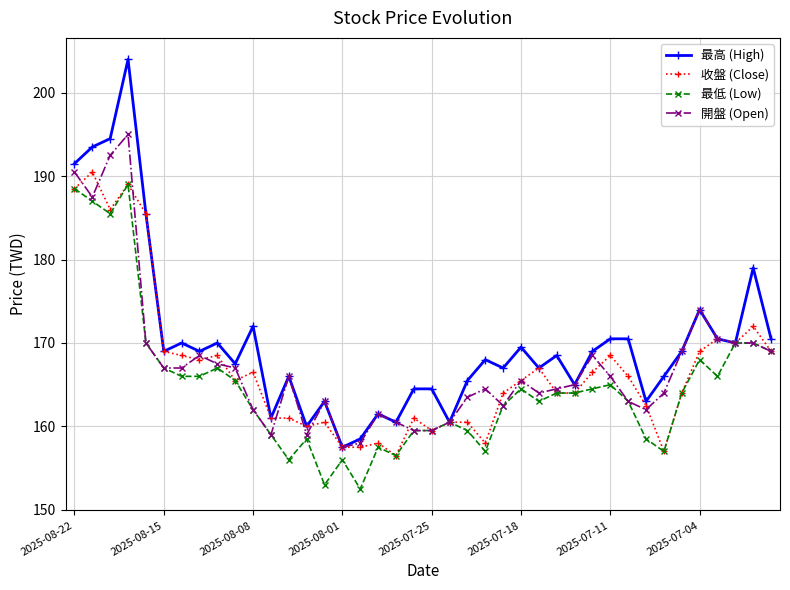

Reading left to right, list all the values displayed in this chart.

最高 (High): 191.5	193.5	194.5	204.0	185.5	169.0	170.0	169.0	170.0	167.5	172.0	161.0	166.0	160.0	163.0	157.5	158.5	161.5	160.5	164.5	164.5	160.5	165.5	168.0	167.0	169.5	167.0	168.5	165.0	169.0	170.5	170.5	163.0	166.0	169.0	174.0	170.5	170.0	179.0	170.5
收盤 (Close): 188.5	190.5	186.0	189.0	185.5	169.0	168.5	168.0	168.5	165.5	166.5	161.0	161.0	160.0	160.5	157.5	157.5	158.0	156.5	161.0	159.5	160.5	160.5	158.0	164.0	165.5	167.0	164.0	164.0	166.5	168.5	166.0	162.5	157.0	164.0	169.0	170.5	170.0	172.0	169.0
最低 (Low): 188.5	187.0	185.5	189.0	170.0	167.0	166.0	166.0	167.0	165.5	162.0	159.0	156.0	158.5	153.0	156.0	152.5	157.5	156.5	159.5	159.5	160.5	159.5	157.0	162.5	164.5	163.0	164.0	164.0	164.5	165.0	163.0	158.5	157.0	164.0	168.0	166.0	170.0	170.0	169.0
開盤 (Open): 190.5	187.5	192.5	195.0	170.0	167.0	167.0	168.5	167.5	167.0	162.0	159.0	166.0	159.0	163.0	157.5	158.0	161.5	160.5	159.5	159.5	160.5	163.5	164.5	162.5	165.5	164.0	164.5	165.0	168.5	166.0	163.0	162.0	164.0	169.0	174.0	170.5	170.0	170.0	169.0